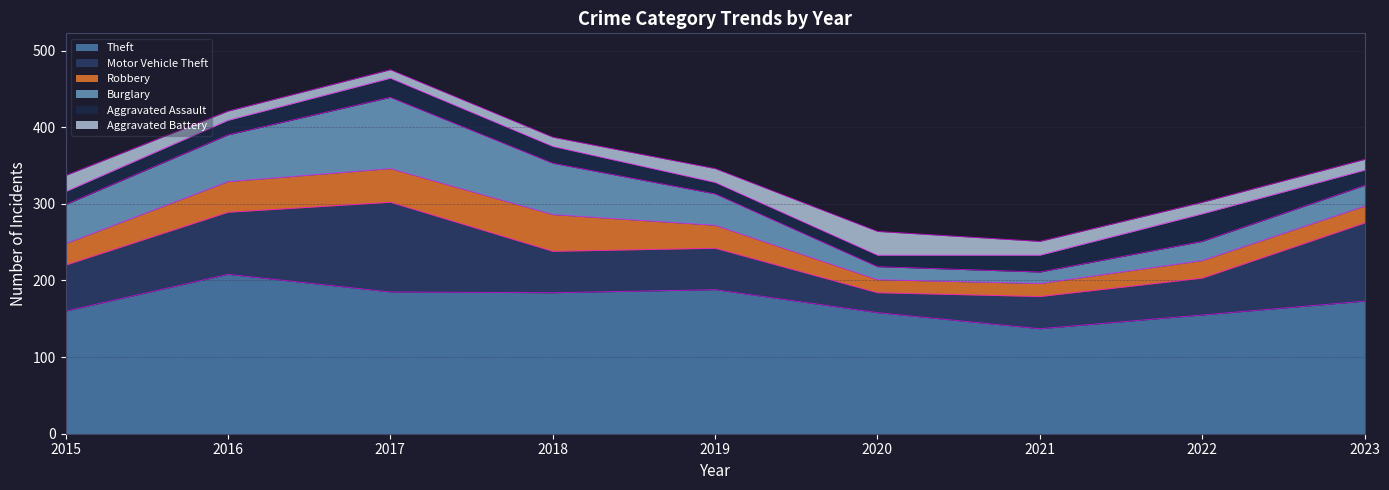

What is the difference between the highest and lowest values at 2020?

143